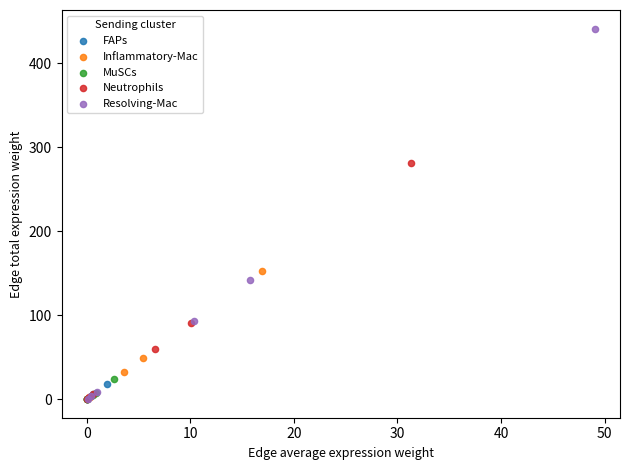

Which series has the widest spread of Y values?

Resolving-Mac